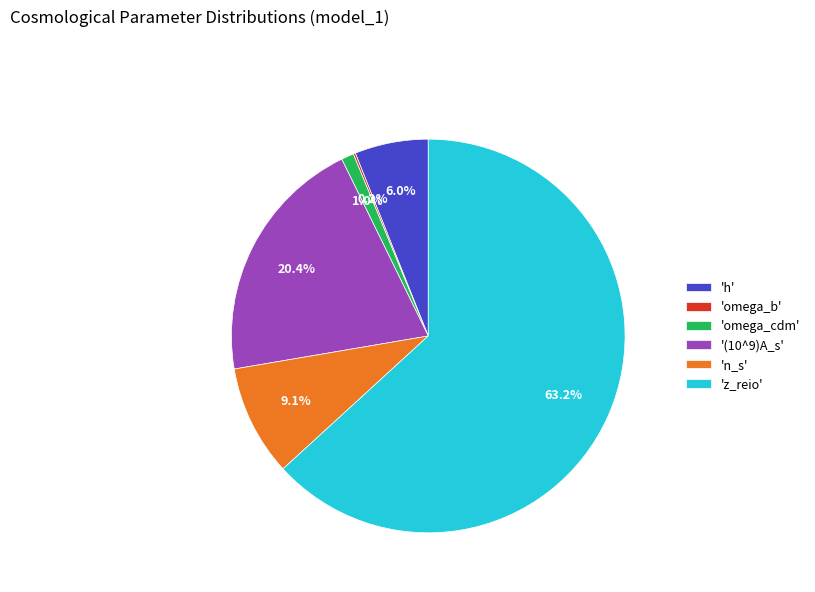

Which slice is the largest?

'z_reio'